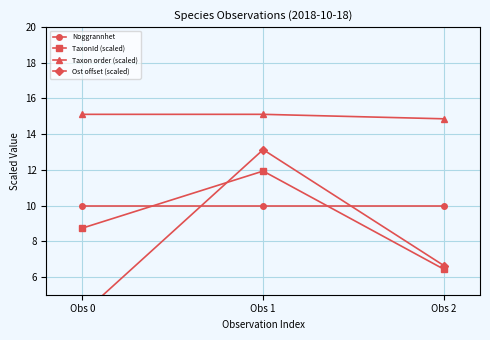

At which label does Taxon order (scaled) first exceed 15?

Obs 0